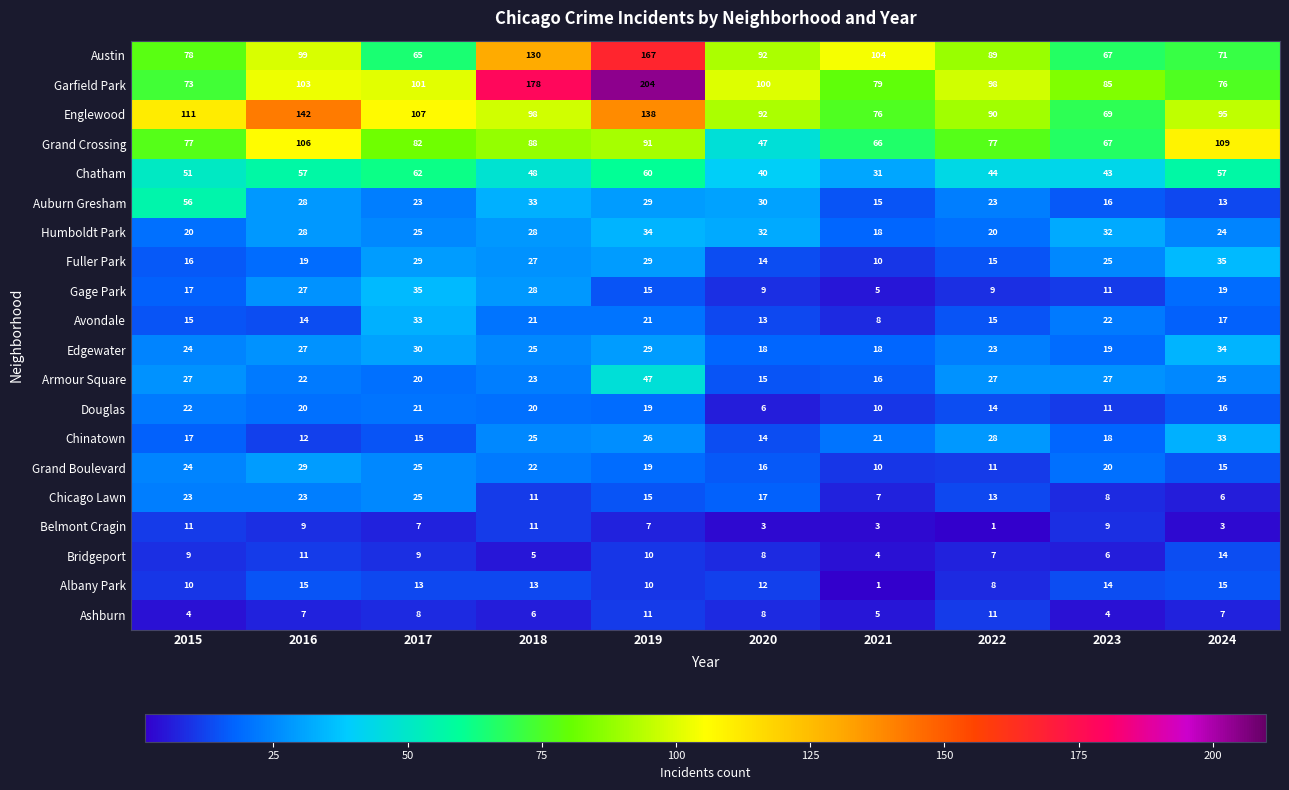

True or false: Belmont Cragin has a value of 4 at 2023.

False